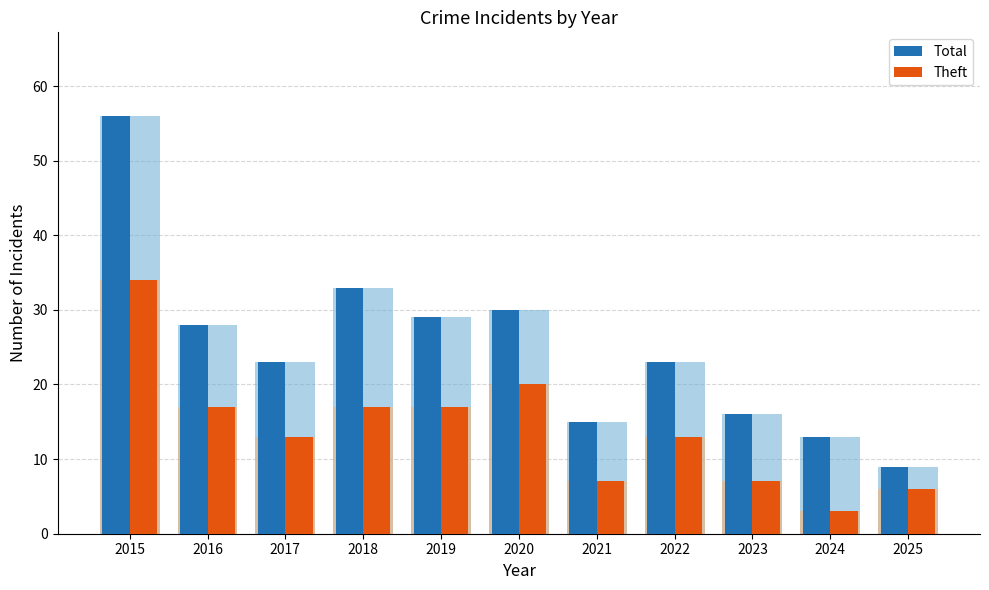

What is the maximum value shown in the chart?

56